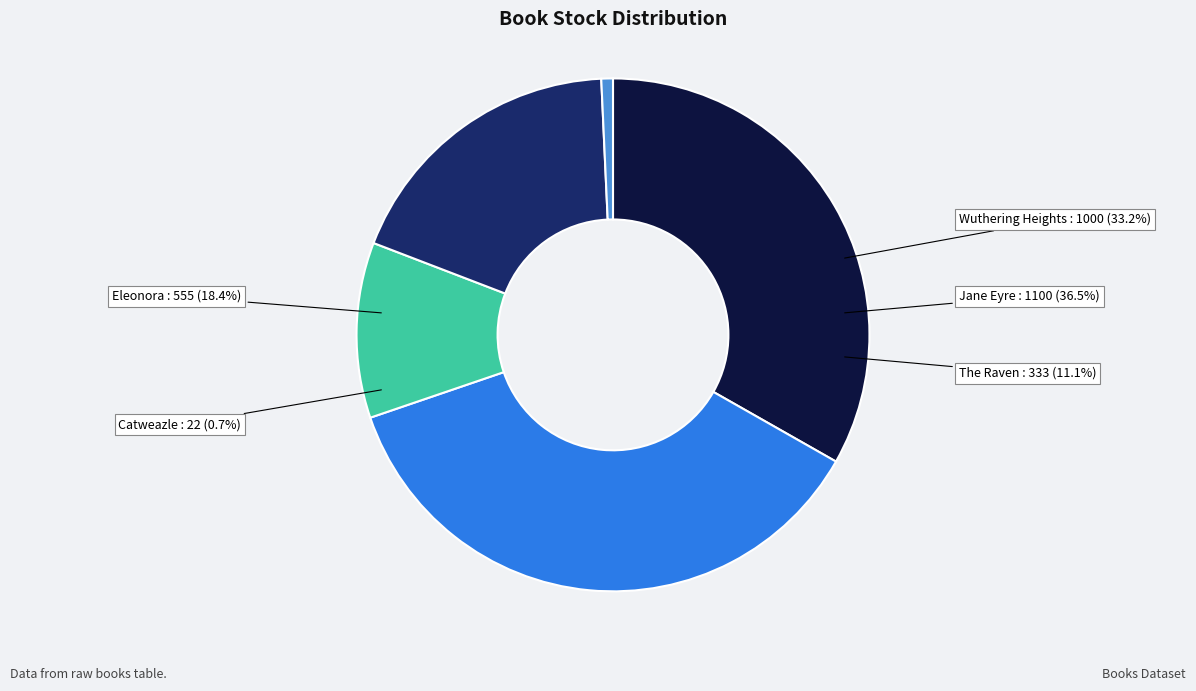

What is the largest slice in the pie chart?

Jane Eyre